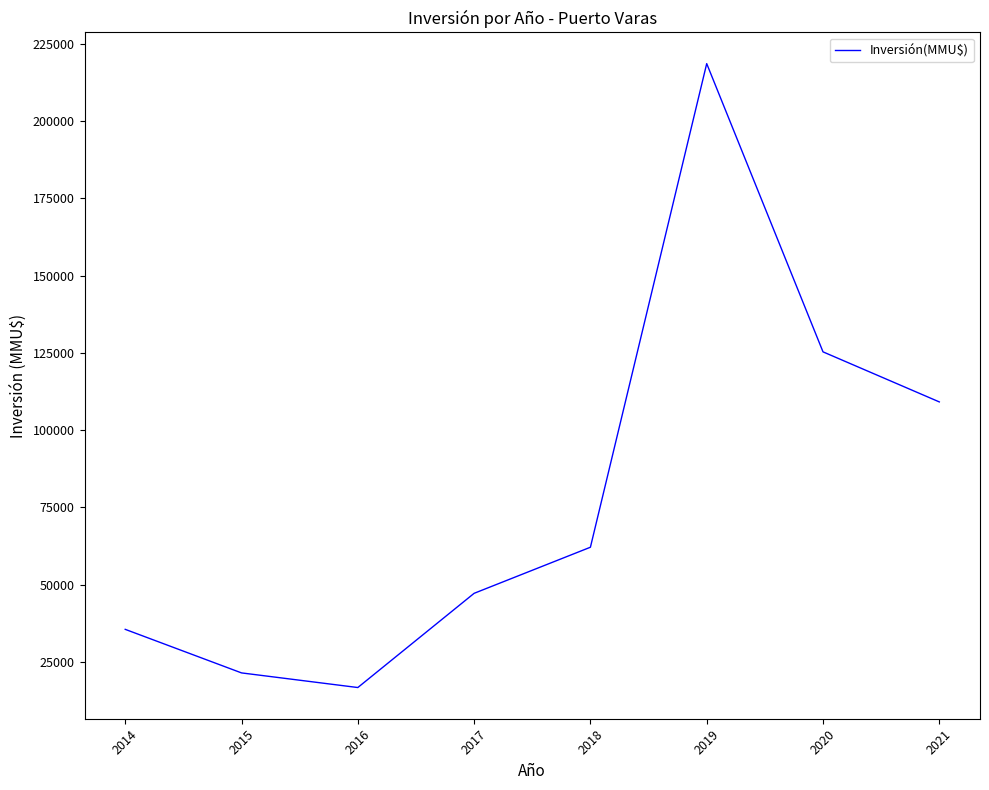

Rank the categories by value from highest to lowest.

2019, 2020, 2021, 2018, 2017, 2014, 2015, 2016